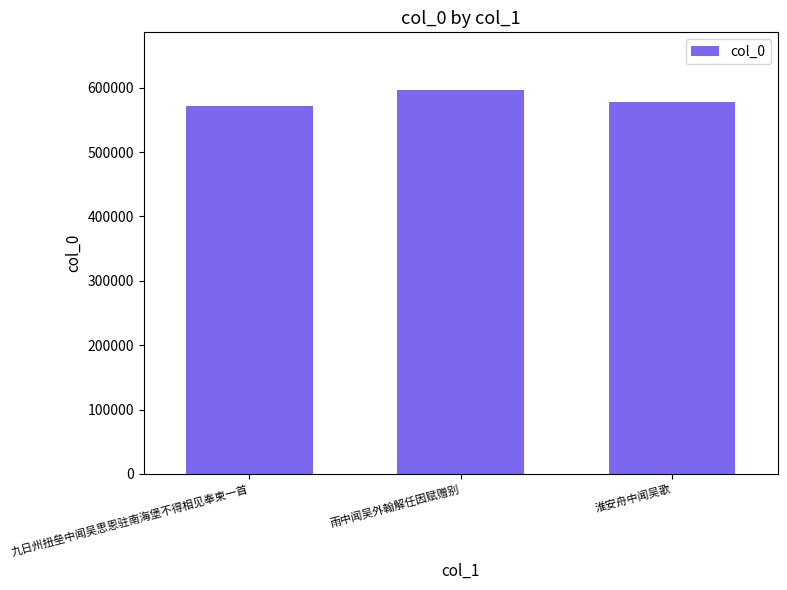

Count the number of data series in this chart.

1